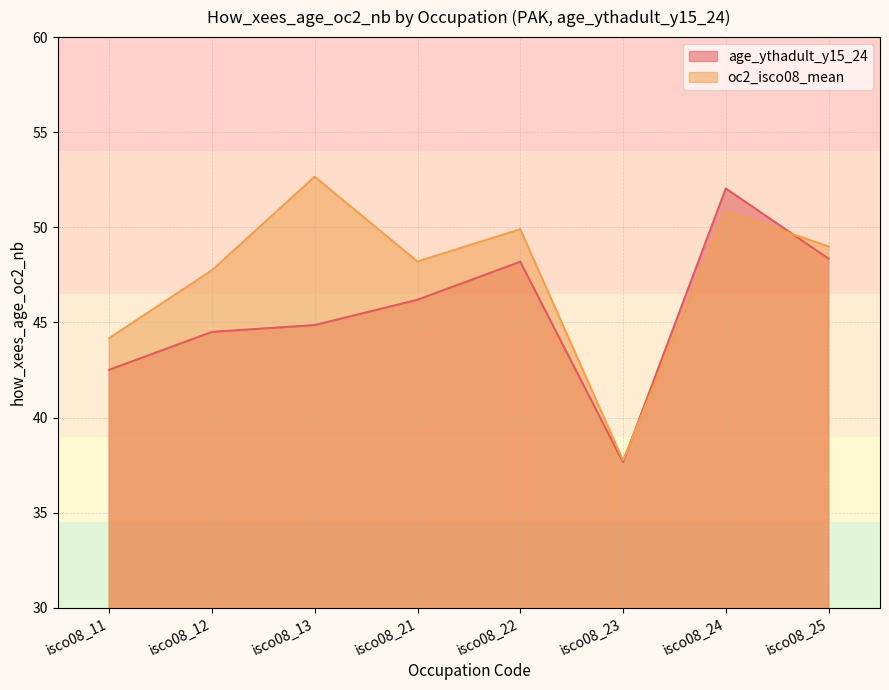

Reading left to right, transcribe all the data shown in this chart.

age_ythadult_y15_24: isco08_11=42.5	isco08_12=44.5	isco08_13=44.9	isco08_21=46.2	isco08_22=48.2	isco08_23=37.6	isco08_24=52.0	isco08_25=48.4
oc2_isco08_mean: isco08_11=44.2	isco08_12=47.7	isco08_13=52.7	isco08_21=48.2	isco08_22=49.9	isco08_23=37.8	isco08_24=50.9	isco08_25=49.0